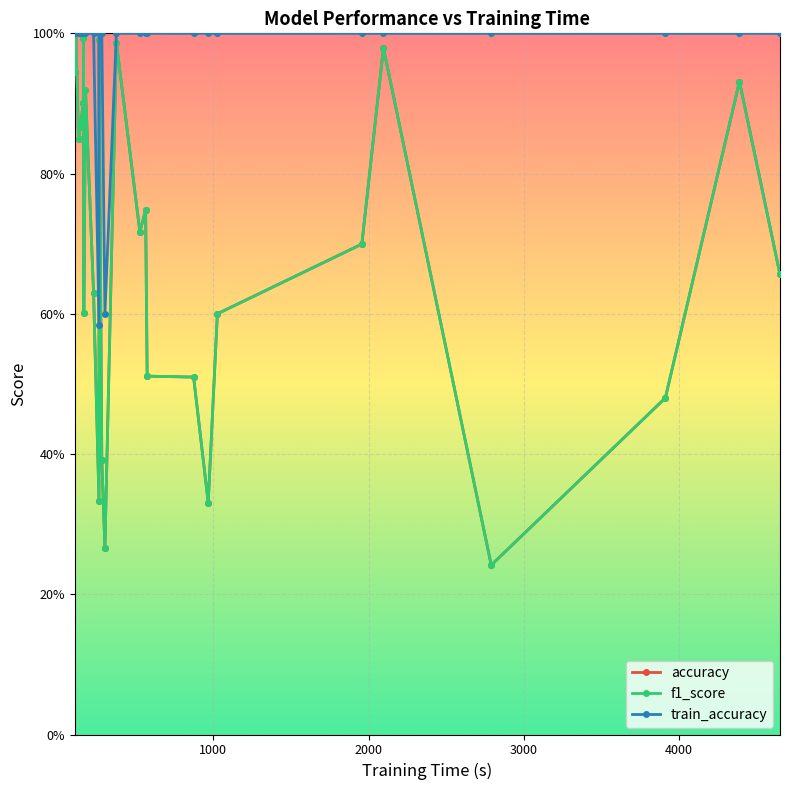

How many values in the train_accuracy series are below 1?

2